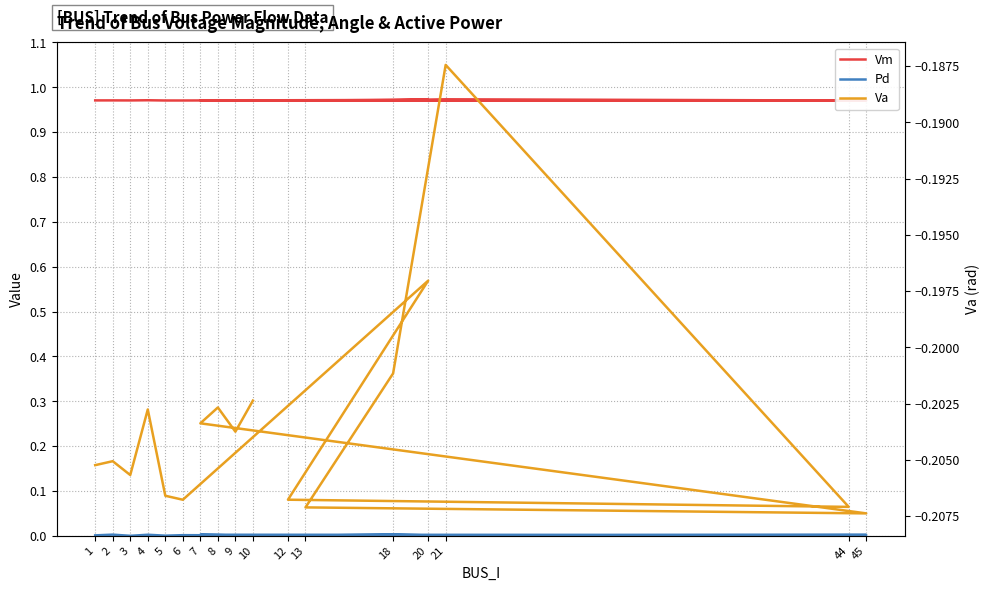

Which series has the largest range (max minus min)?

Va